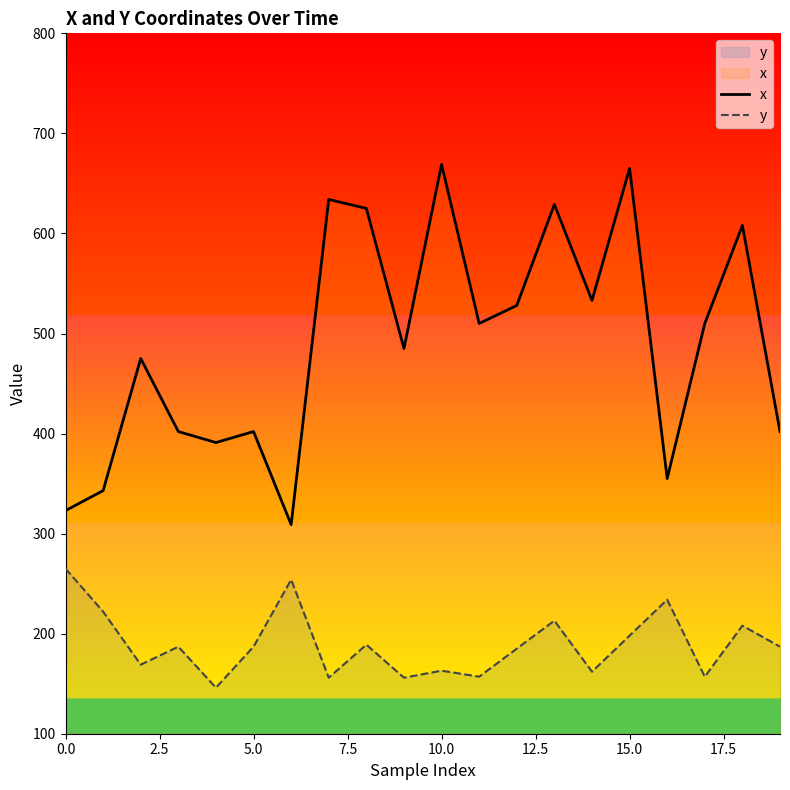

Which series has the widest spread of values?

x